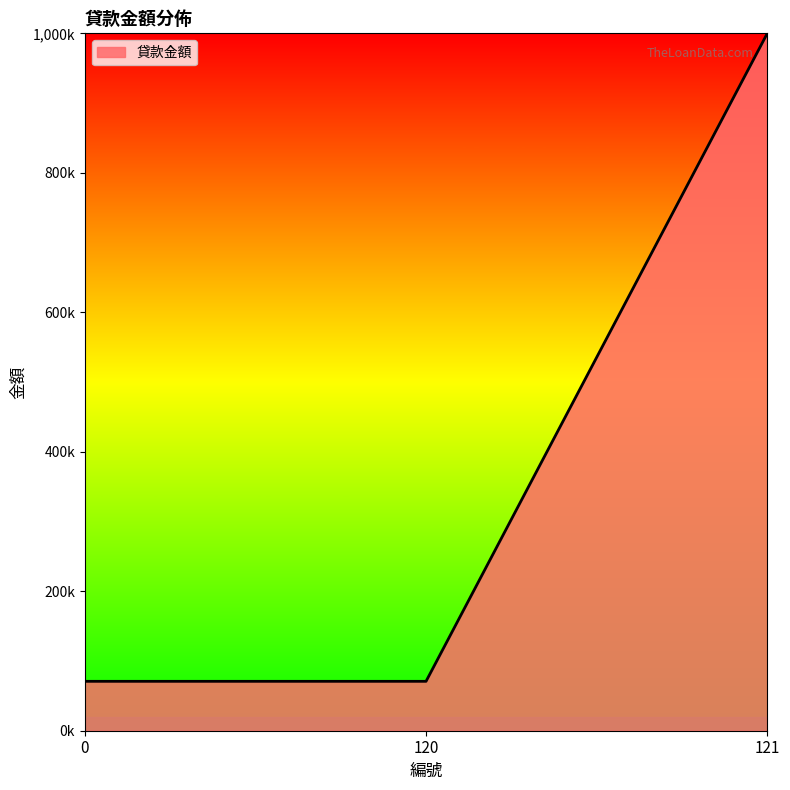

Does the chart have visible grid lines?

No